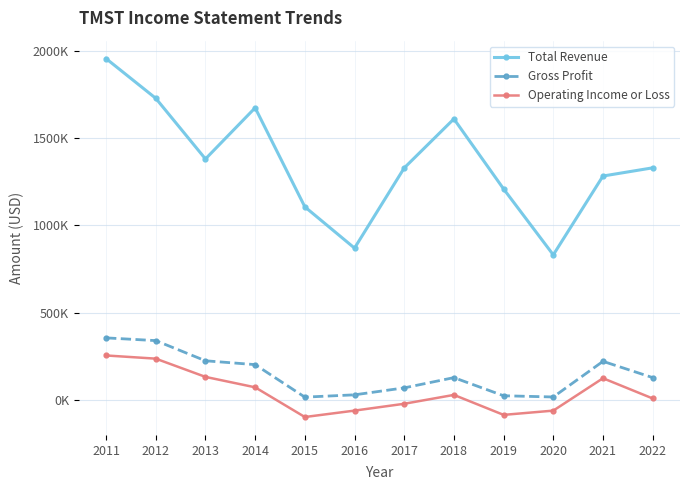

Which series has the widest spread of values?

Total Revenue